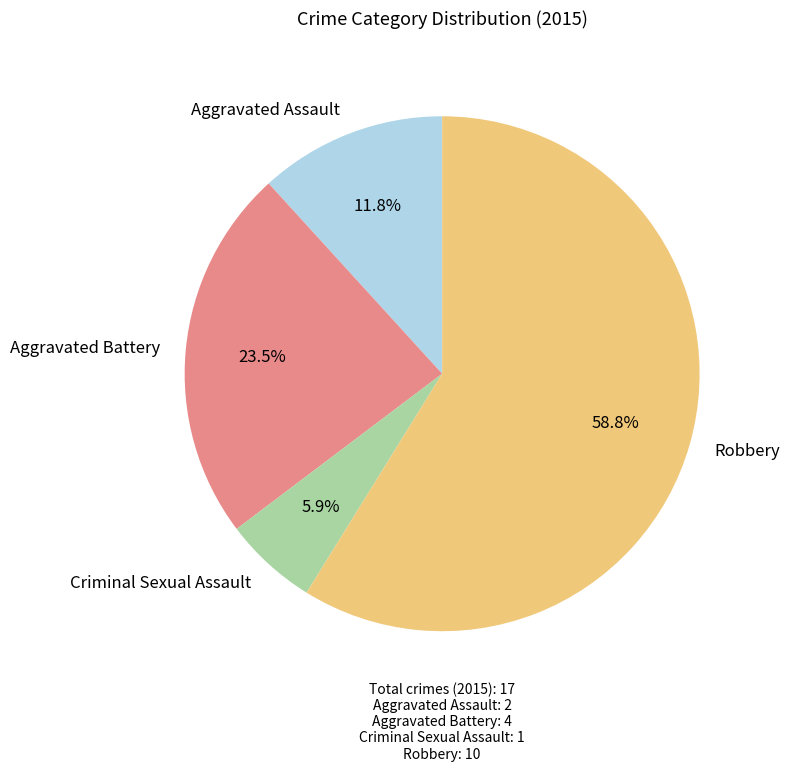

To the nearest percent, what is the difference between the Aggravated Assault and Aggravated Battery slice percentages?

12%